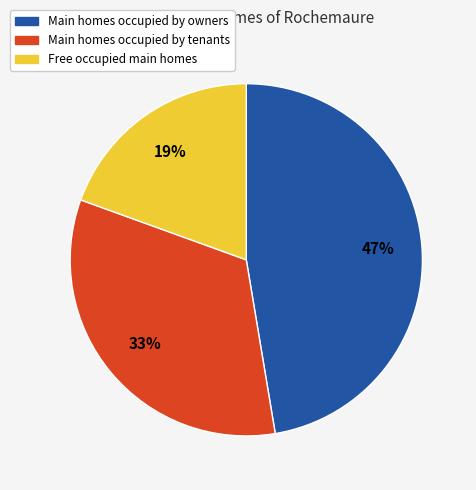

To the nearest percent, what is the combined percentage of Main homes occupied by owners and Free occupied main homes?

67%